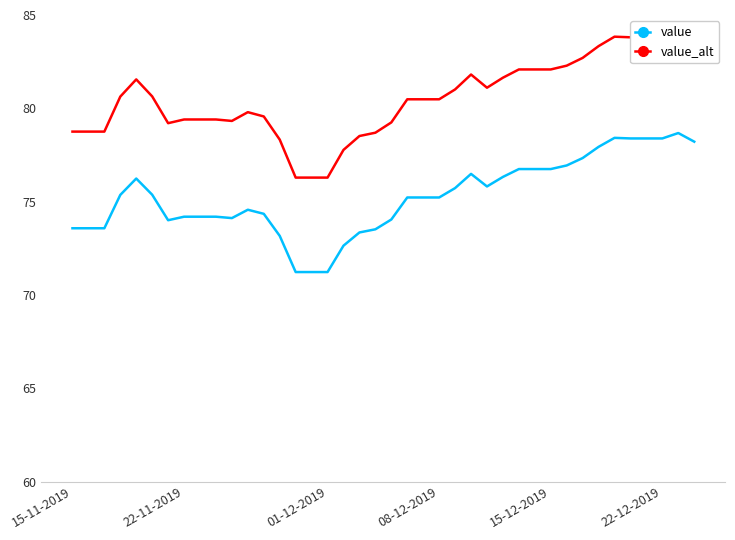

Which series has the widest spread of values?

value_alt